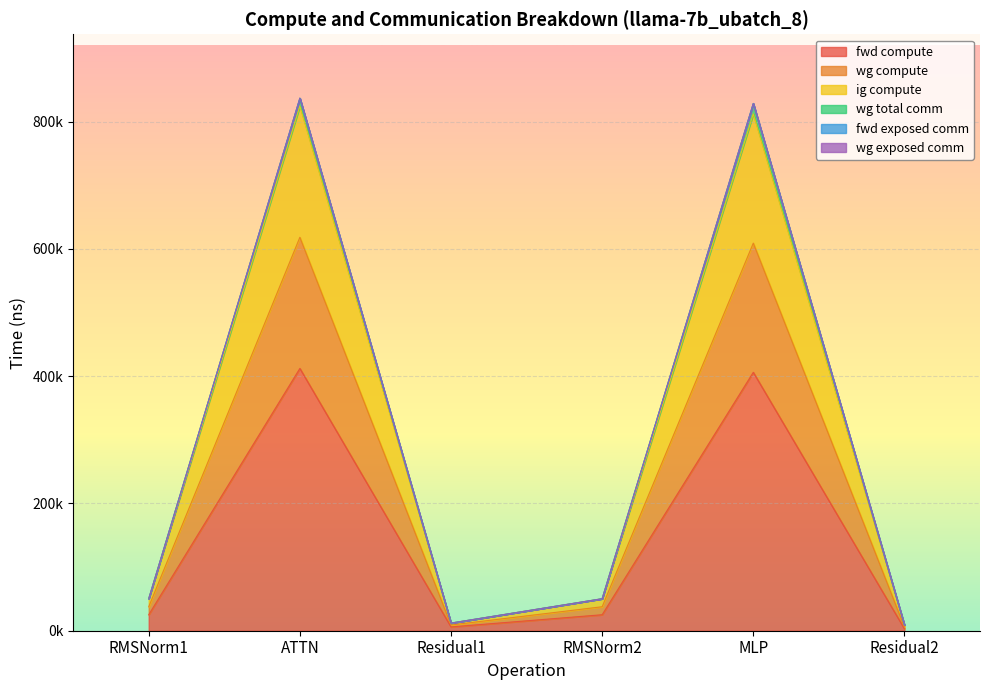

Is the value of wg compute at RMSNorm2 greater than the value of ig compute at RMSNorm1?

Yes